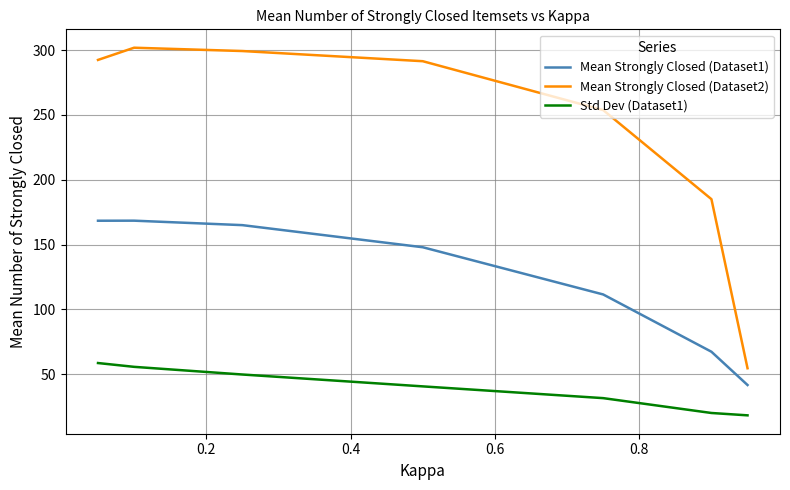

What is the difference between the maximum and second lowest values in the Std Dev (Dataset1) series?

38.5